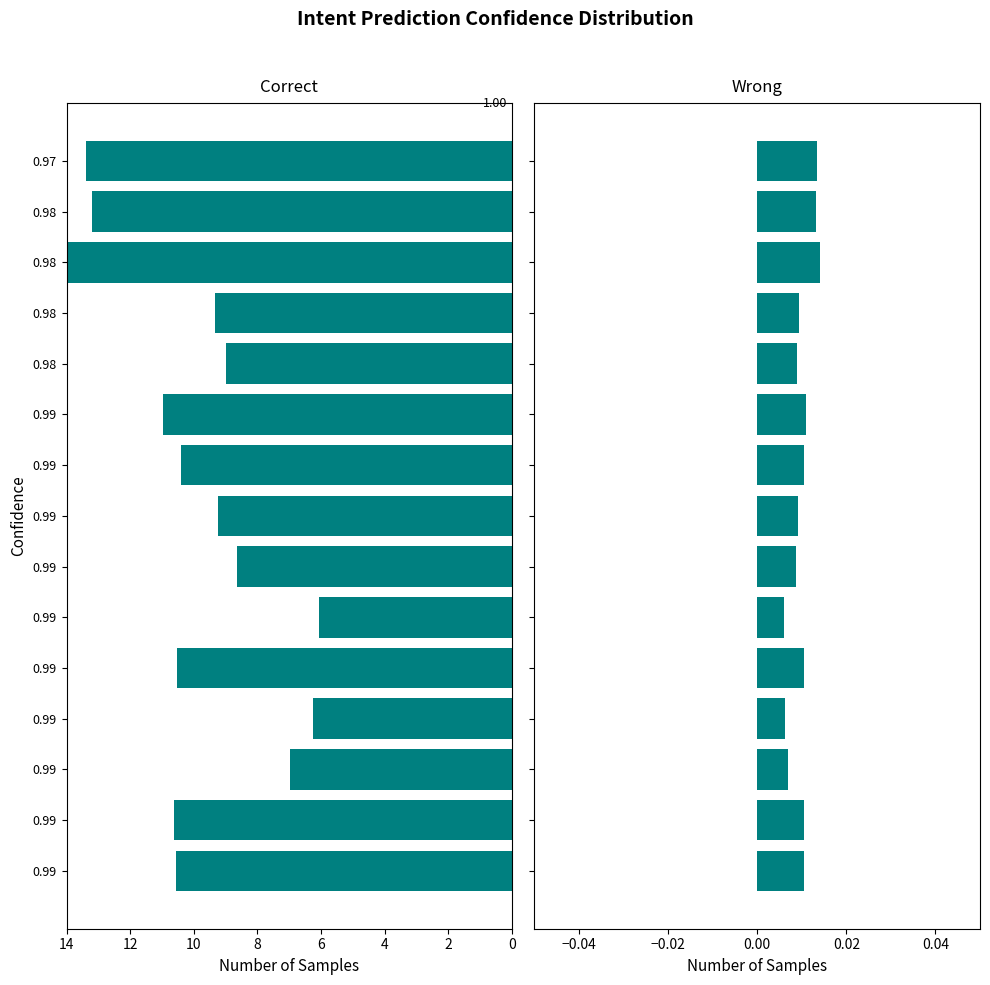

Rank the series at 10 from lowest to highest value.

Wrong, Correct